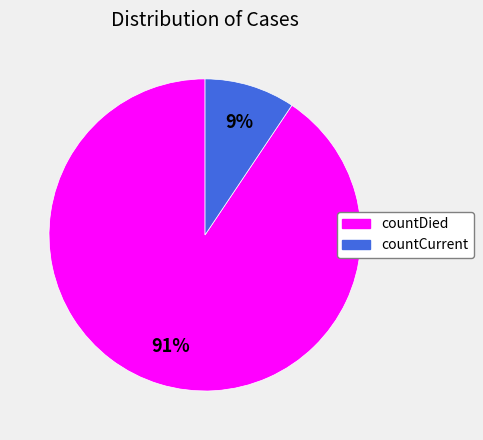

To the nearest percent, what percentage of the pie is countDied?

91%